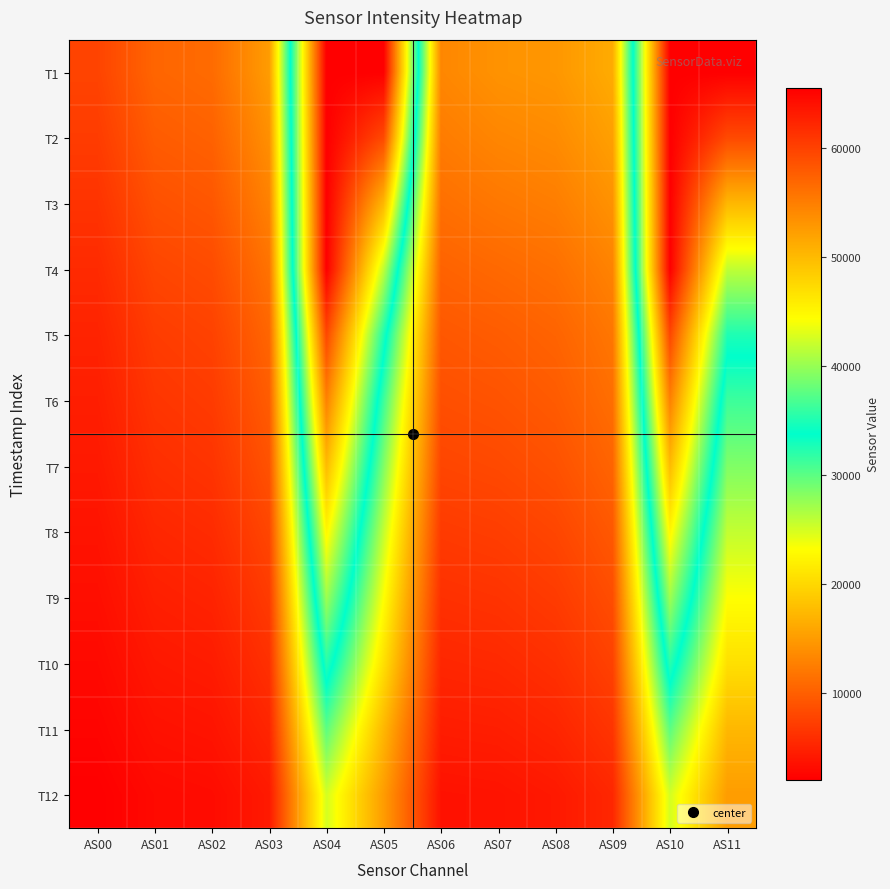

At which category does the chart reach its peak across all series?

AS04